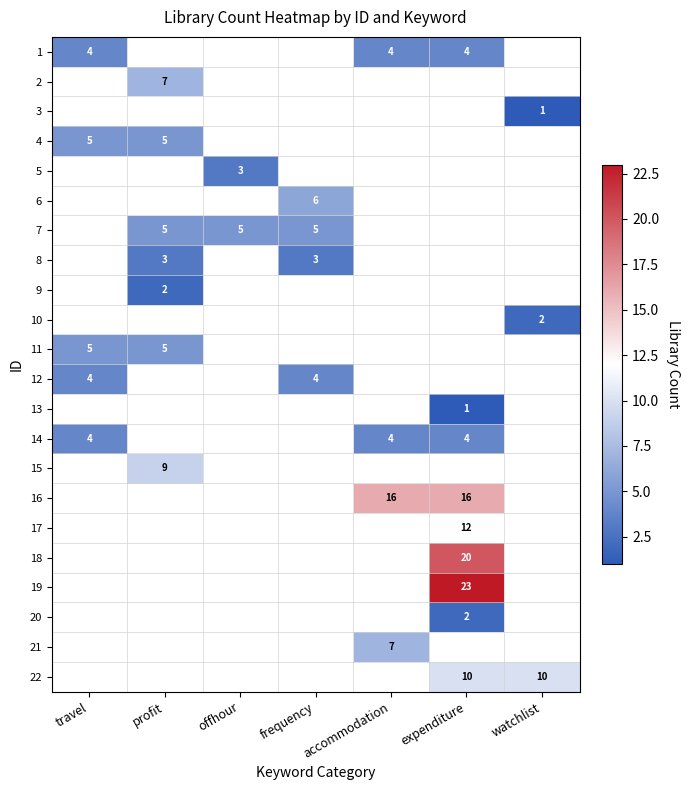

The value of 11 at travel is 8. True or false?

False